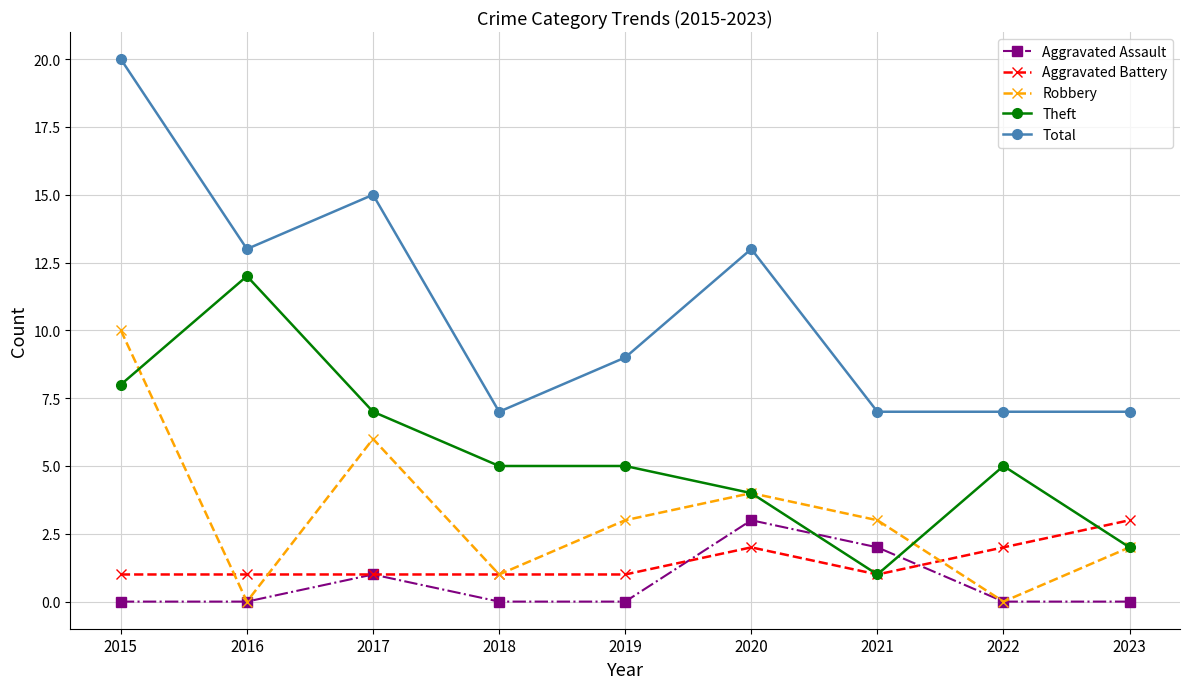

What is the difference between the maximum and second lowest values in the Aggravated Assault series?

3